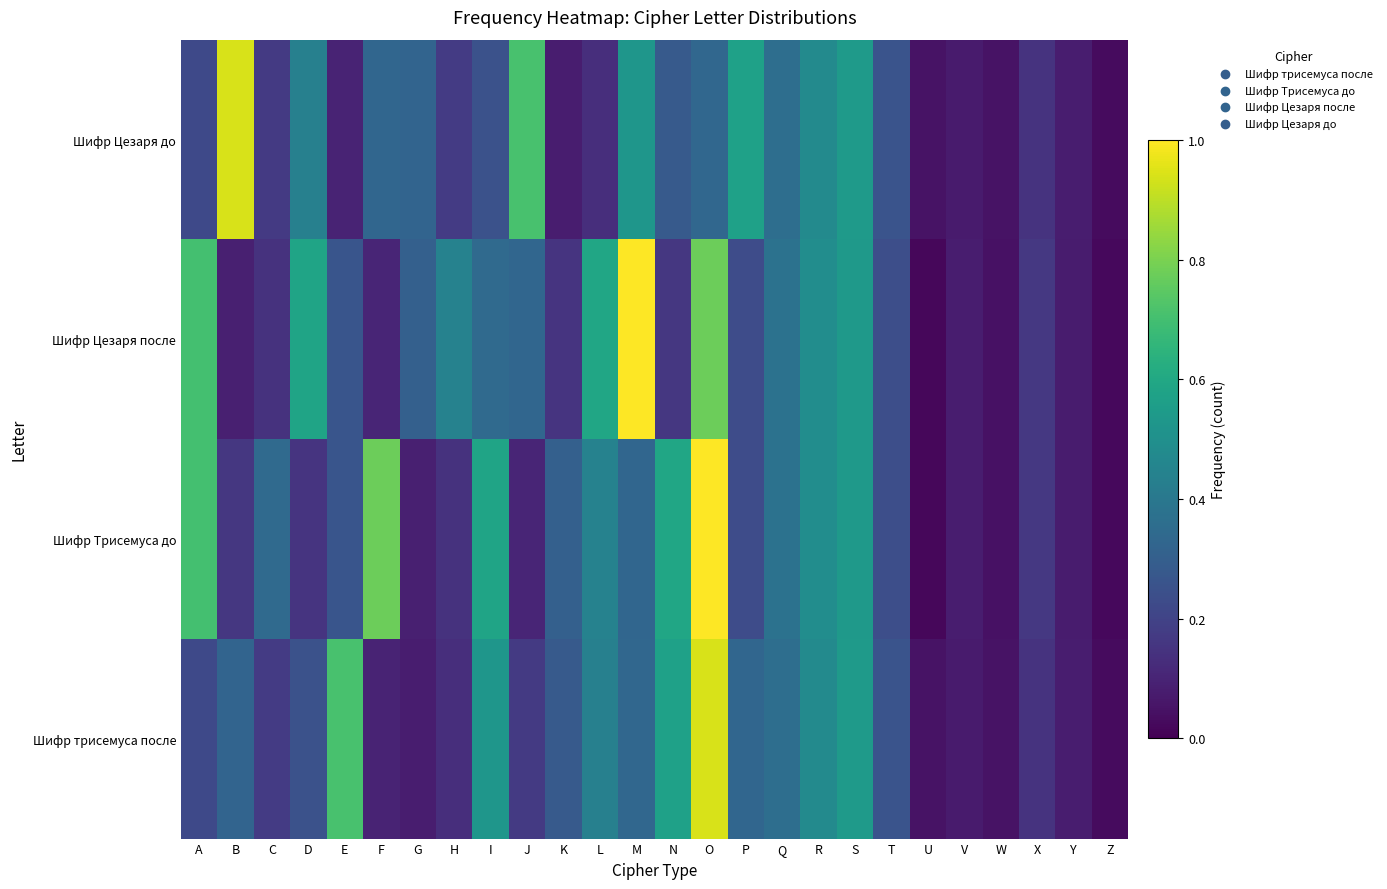

What is the greatest value displayed?

1.0